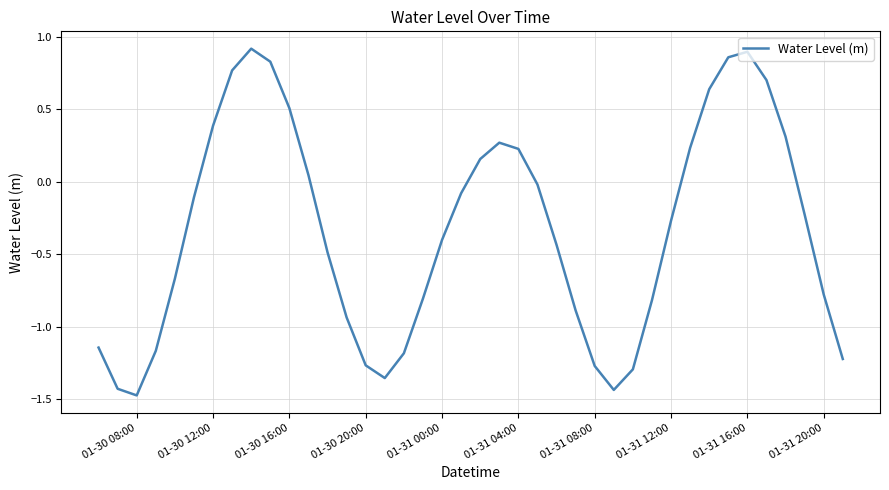

What is the smallest value displayed?

-1.5